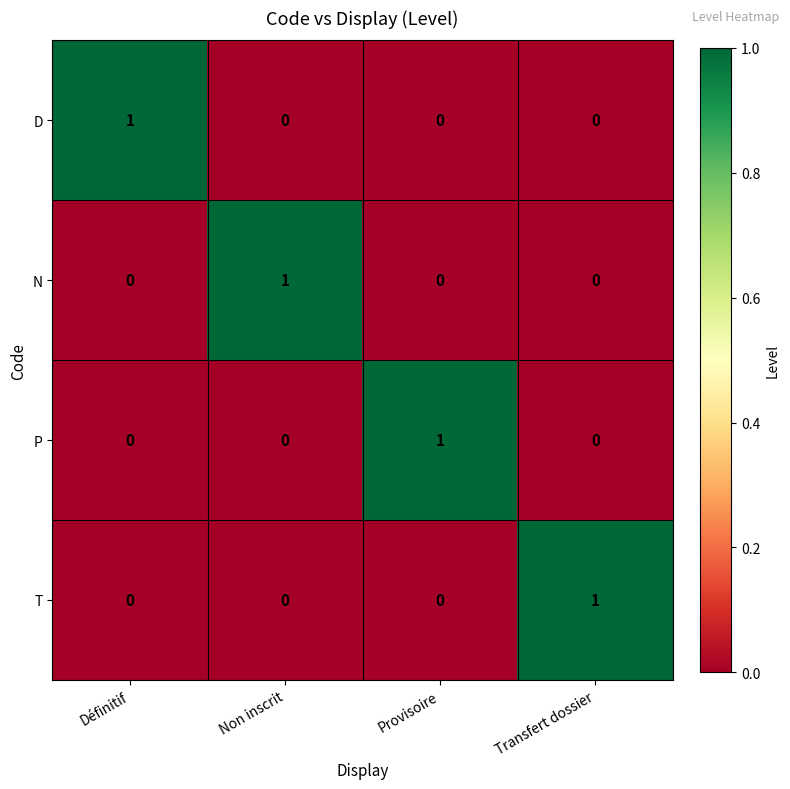

Count the P values in the range 0 to 1.

4